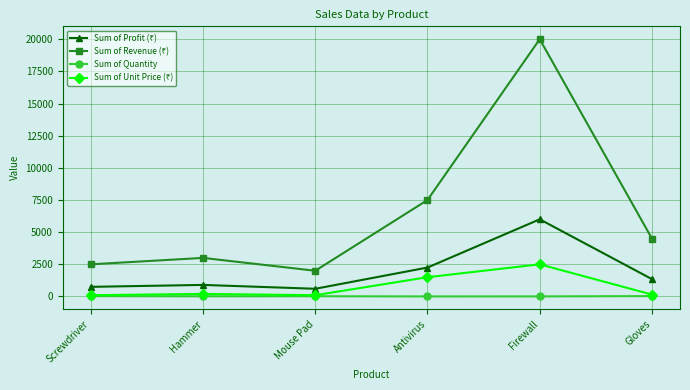

Which category has the highest value across all series?

Firewall